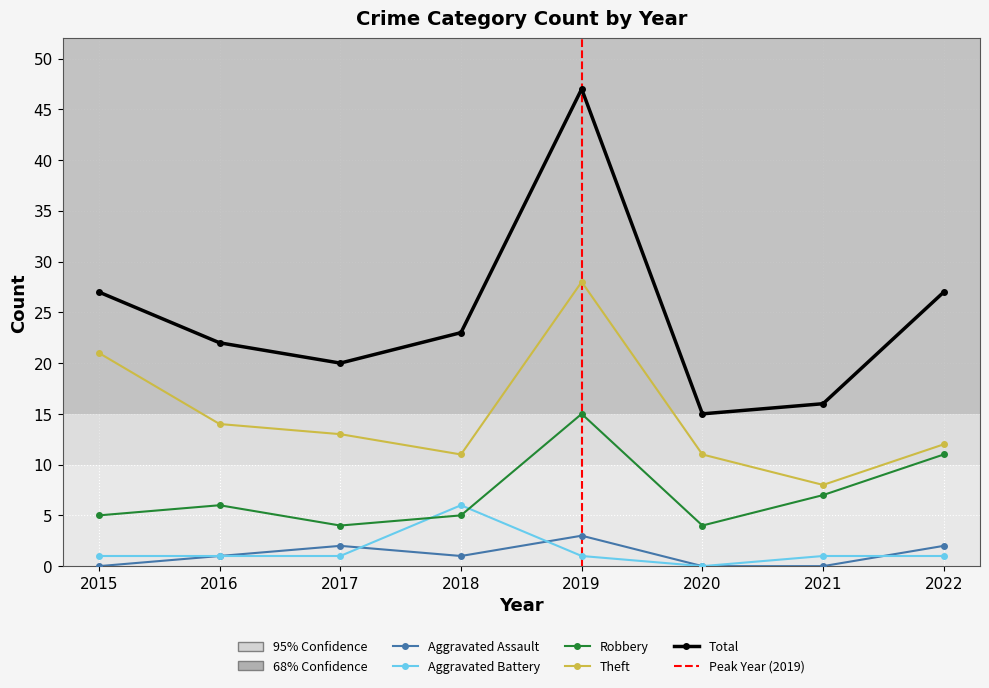

True or false: Theft and Aggravated Battery cross at least once.

False